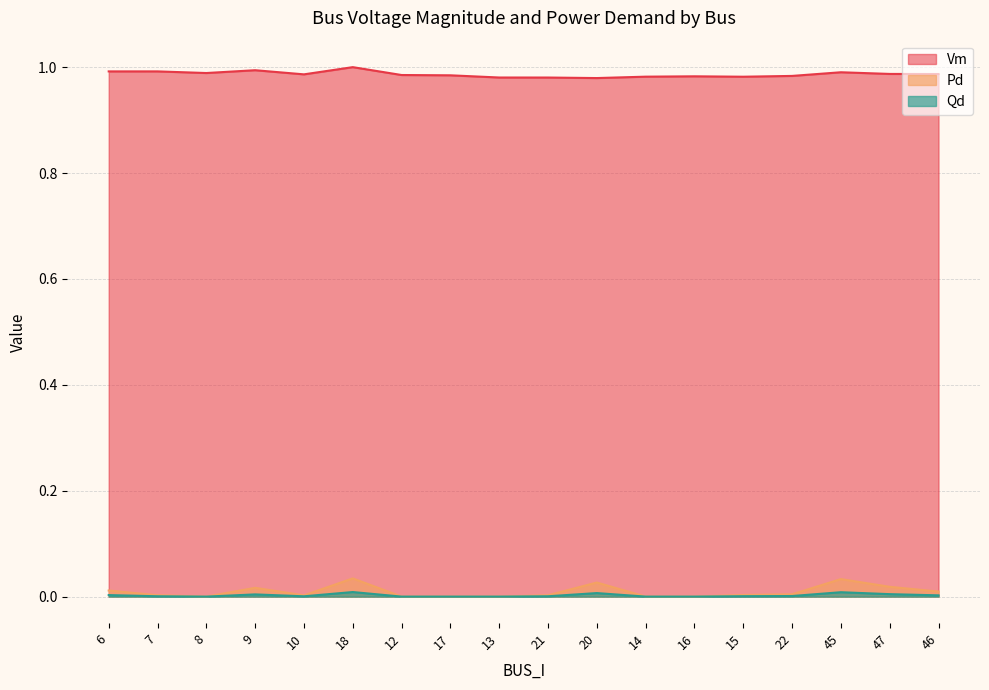

True or false: Vm and Pd intersect in this chart.

False